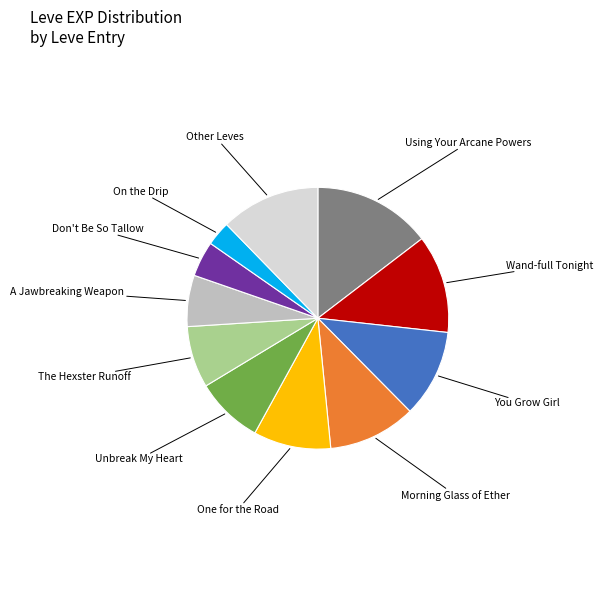

How many segments does this pie chart have?

11